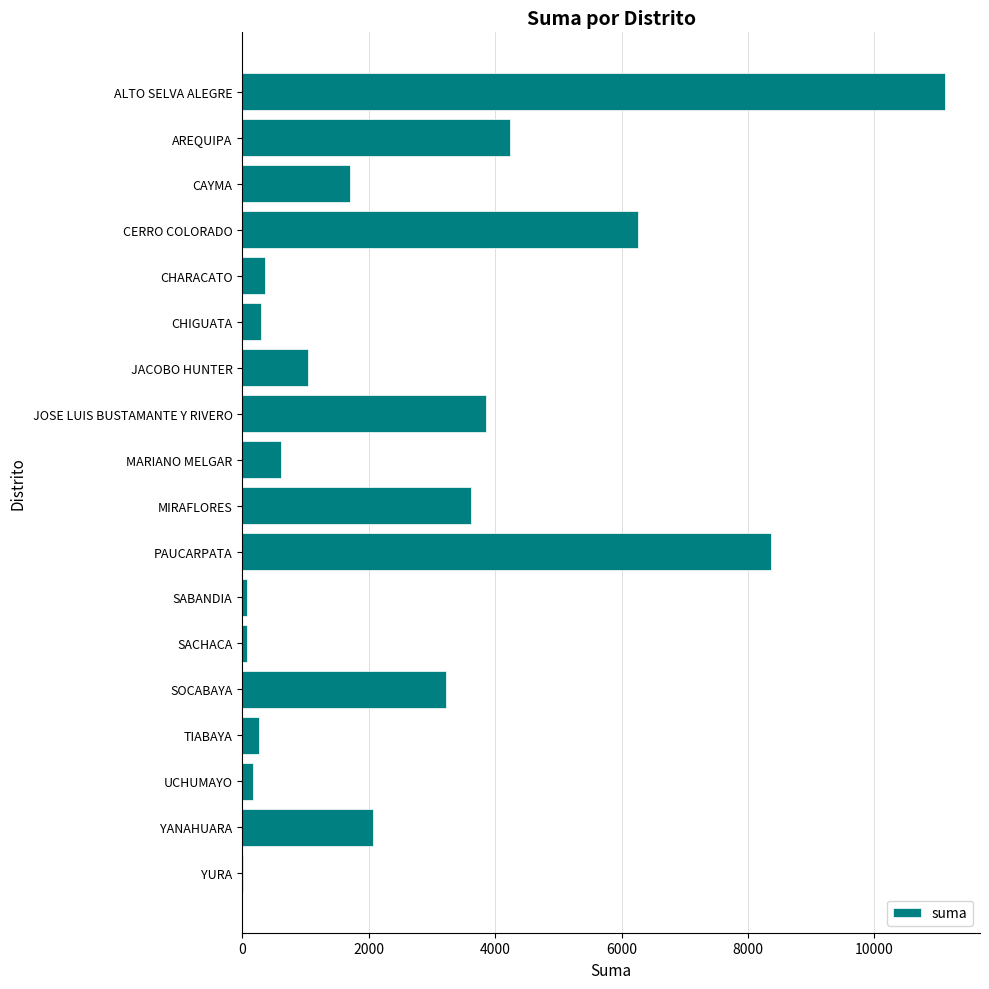

Approximately how many times larger is the value at CERRO COLORADO compared to TIABAYA?

23.6